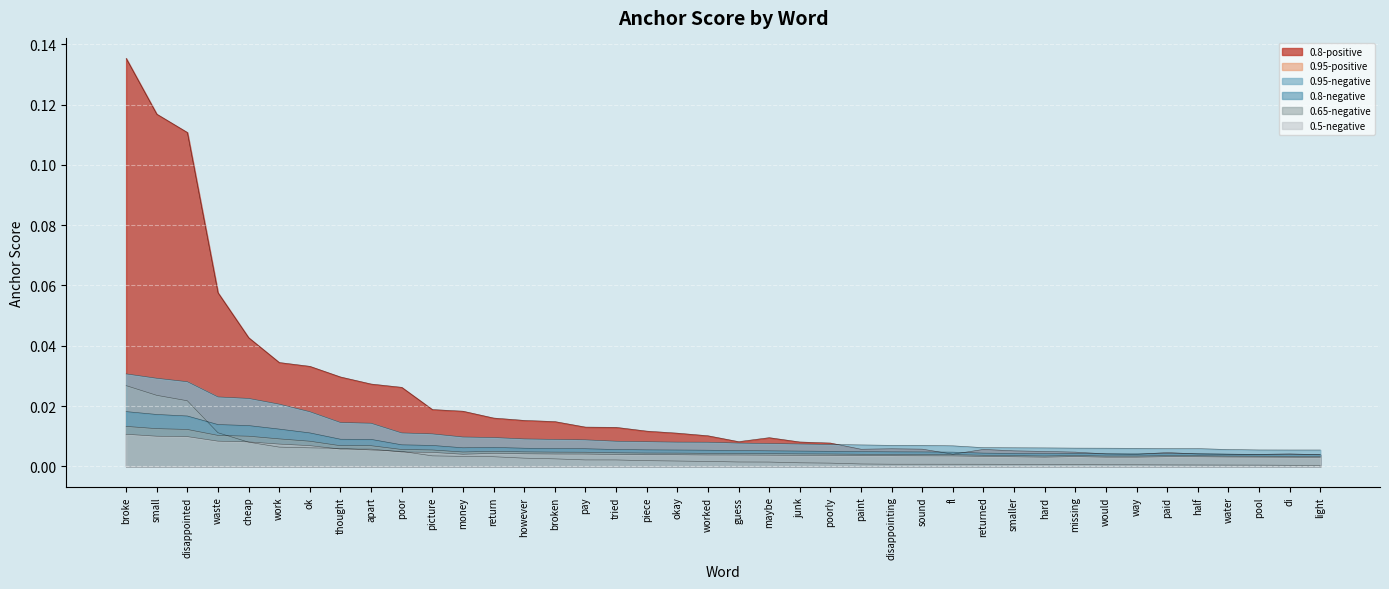

Which series changed the most between okay and poorly?

0.8-positive